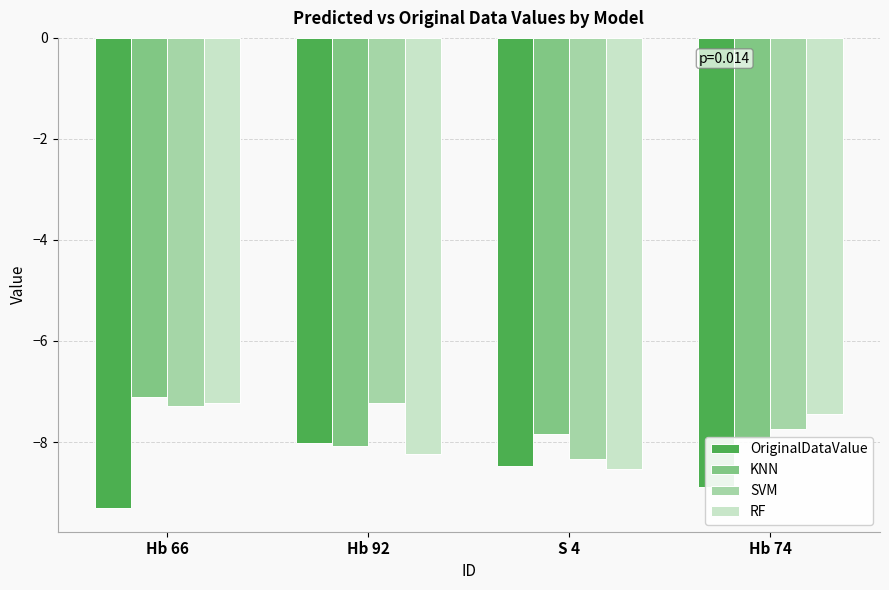

What is the sum of the SVM values at S 4 and Hb 66?

-15.6